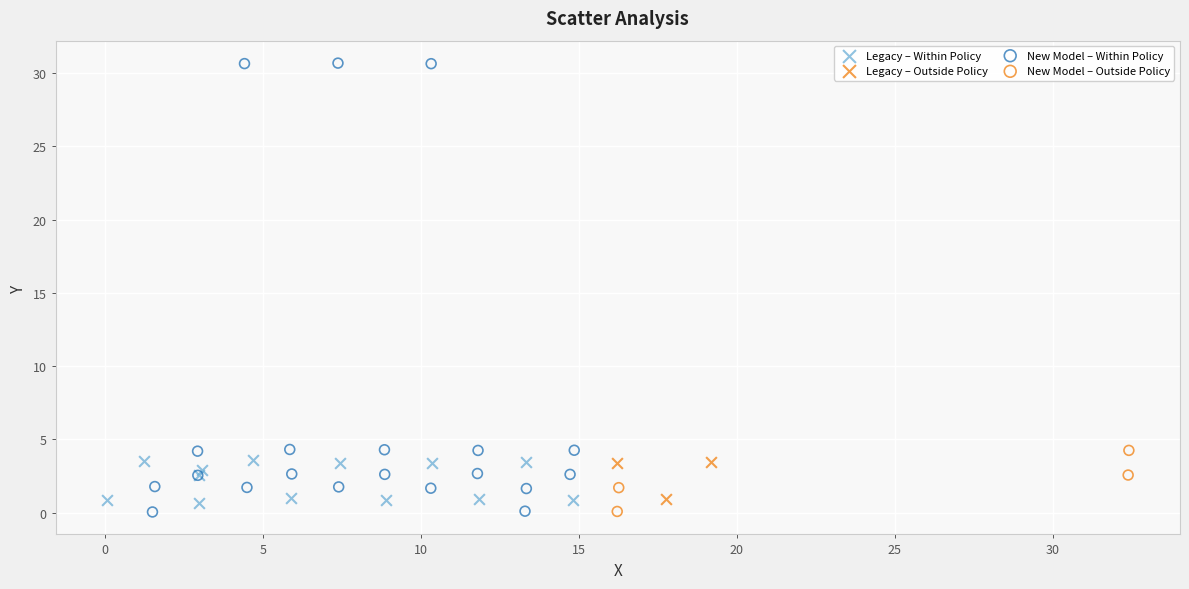

Which series contains the highest Y value?

New Model – Within Policy